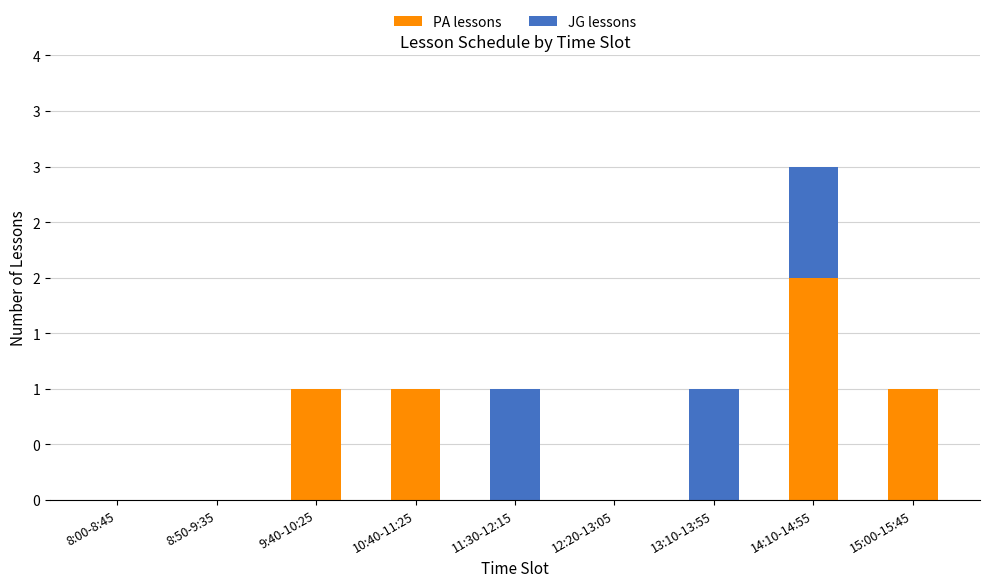

What are all the series names shown in the legend?

PA lessons, JG lessons